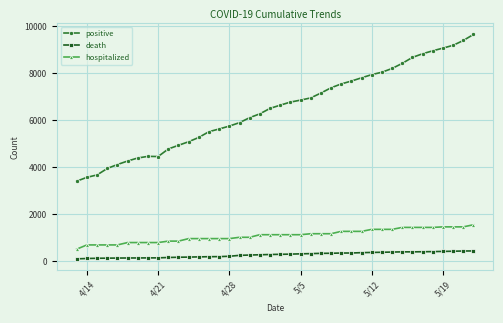

Which series has the largest range (max minus min)?

positive